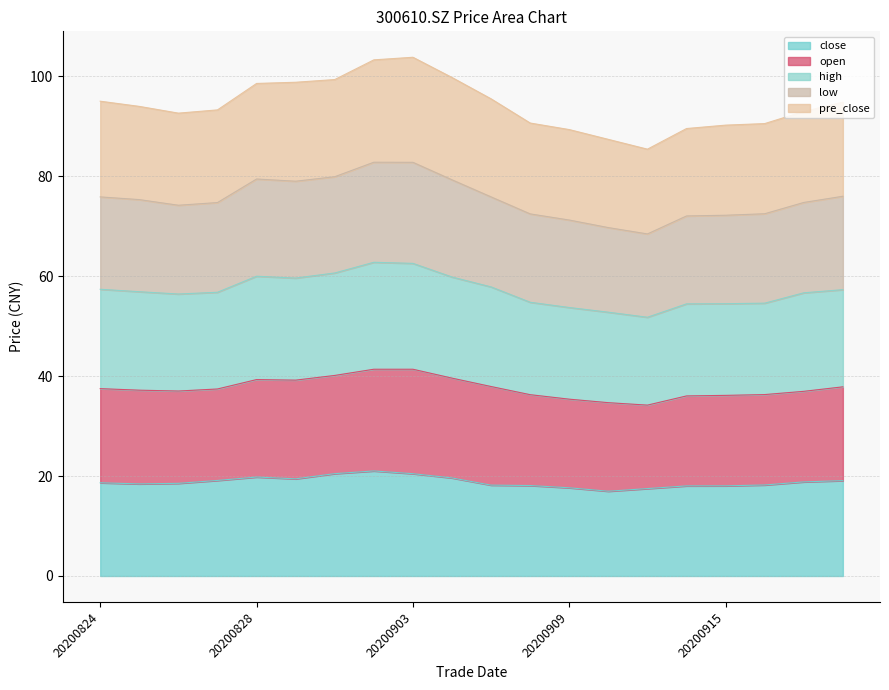

What is the maximum value for close?

21.0